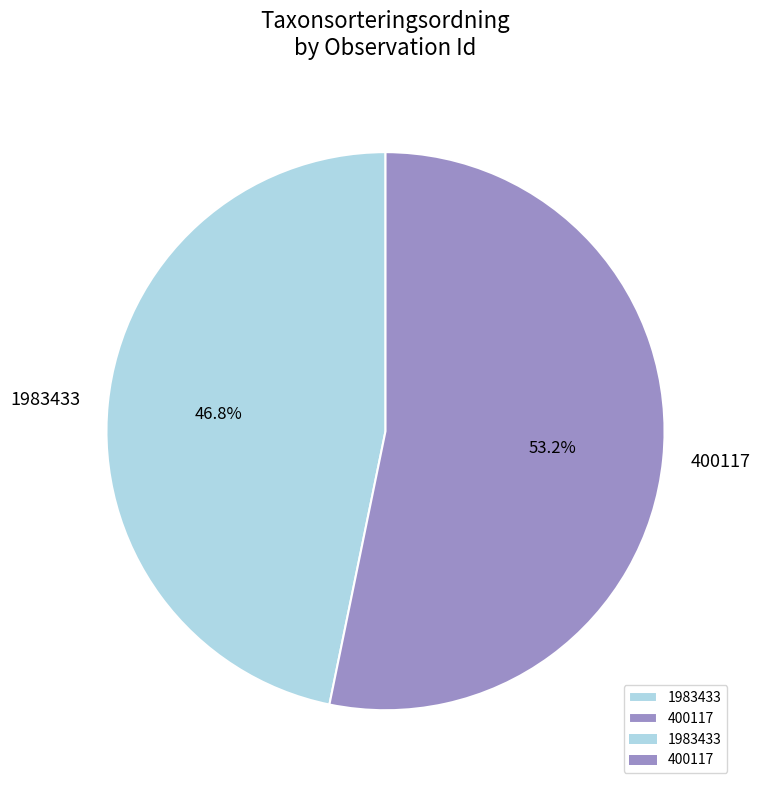

What is the ratio of the value at 1983433 to the value at 400117?

0.9